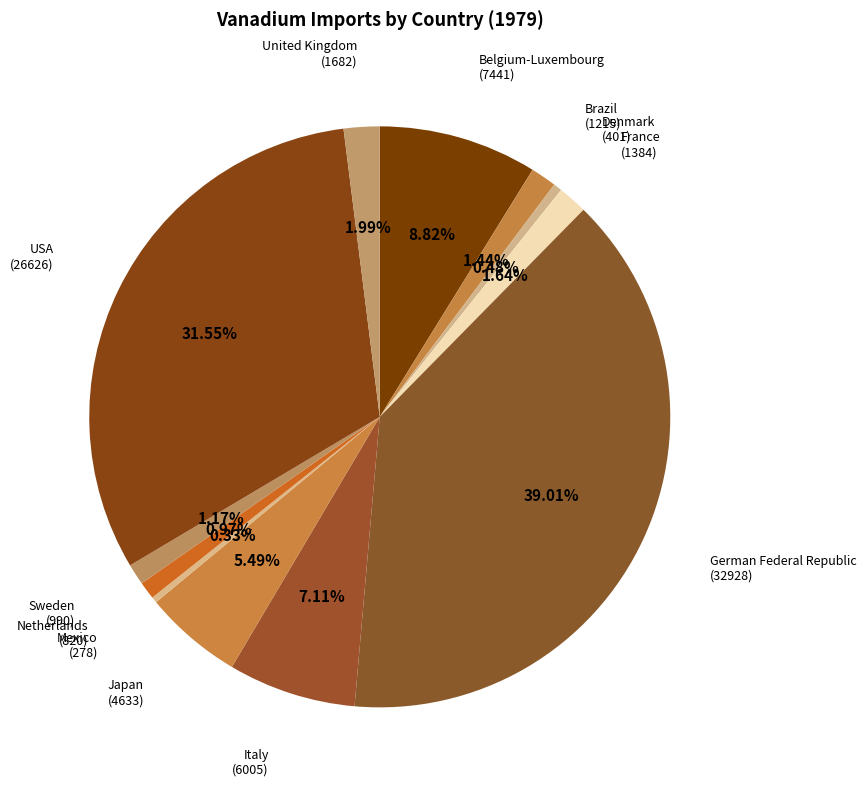

How many slices are in this pie chart?

12